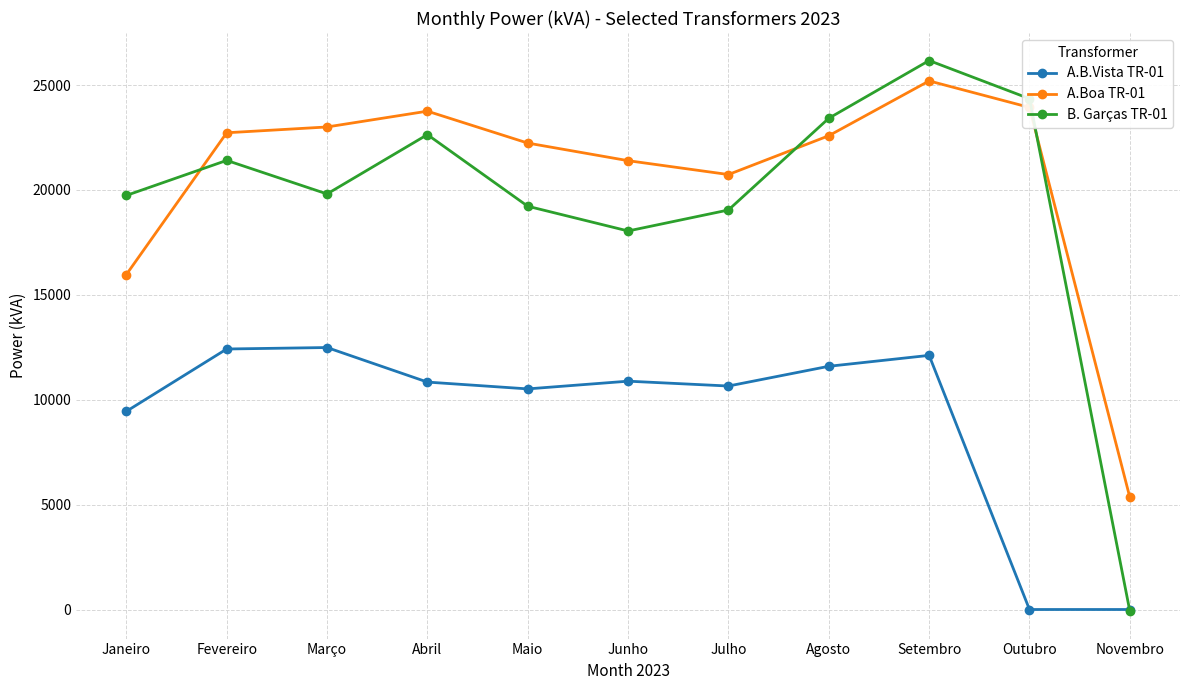

True or false: A.Boa TR-01 and A.B.Vista TR-01 cross at least once.

False